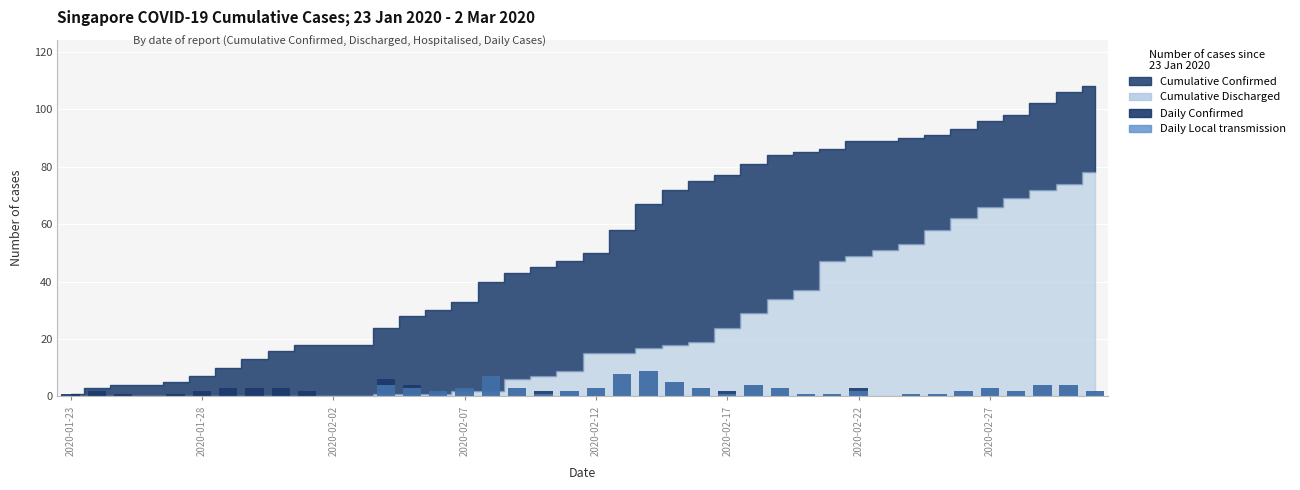

How many values in the Daily Confirmed series are below 2?

11